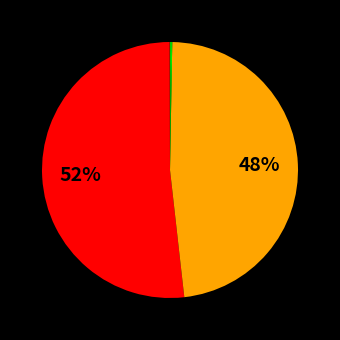

To the nearest percent, what is the average slice percentage?

20%